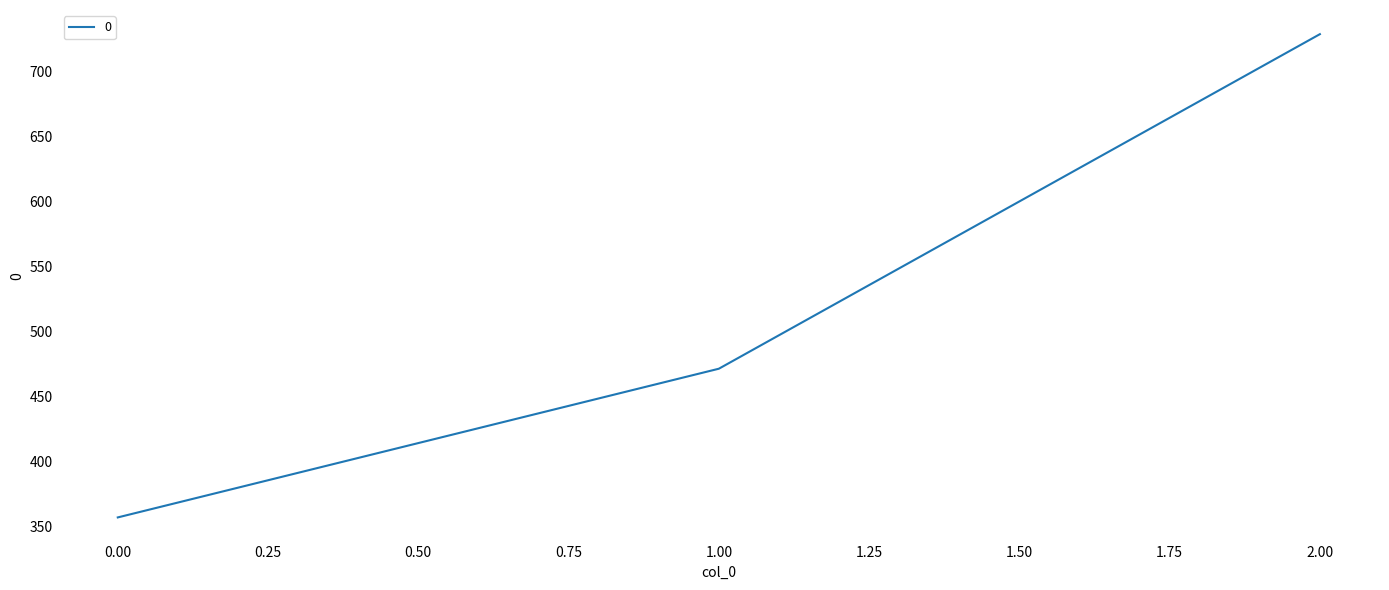

Reading left to right, transcribe all the data shown in this chart.

357.1	471.4	728.6